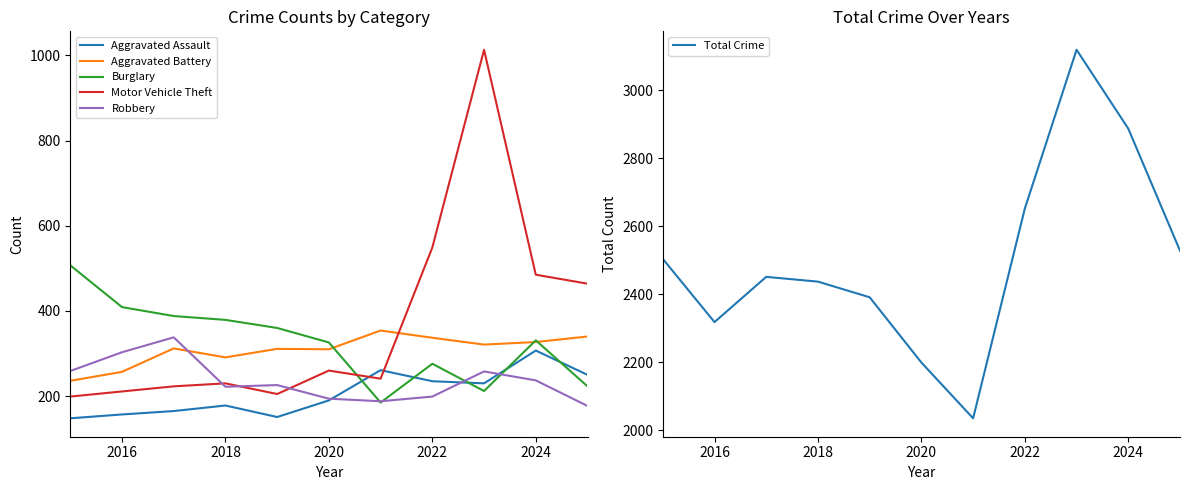

What is the minimum value for Aggravated Assault?

148